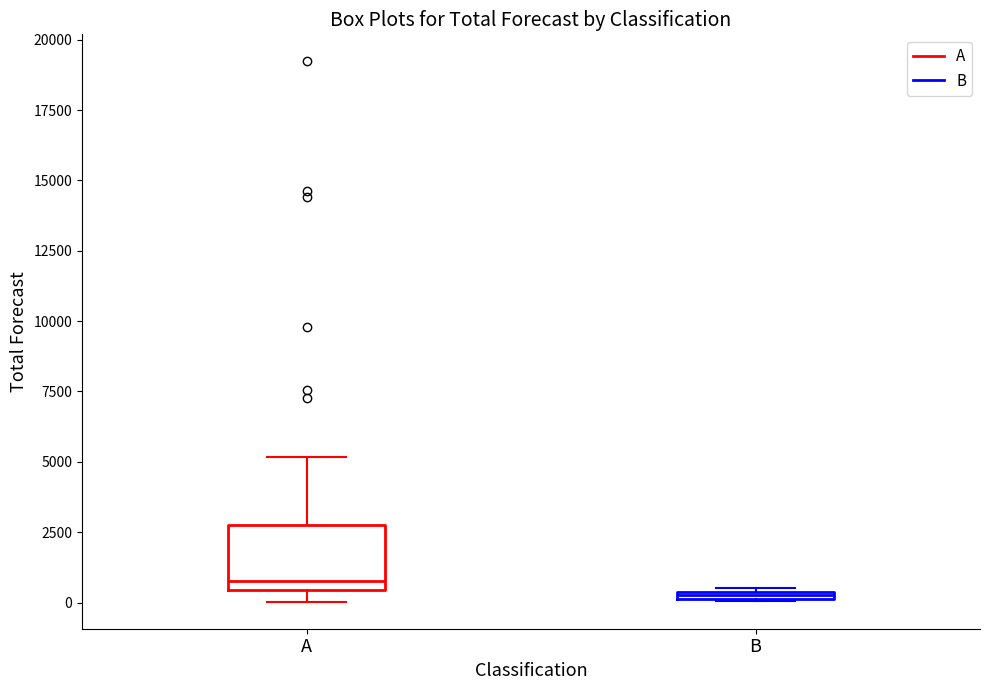

Which box is the tallest, from its lower edge to its upper edge?

A